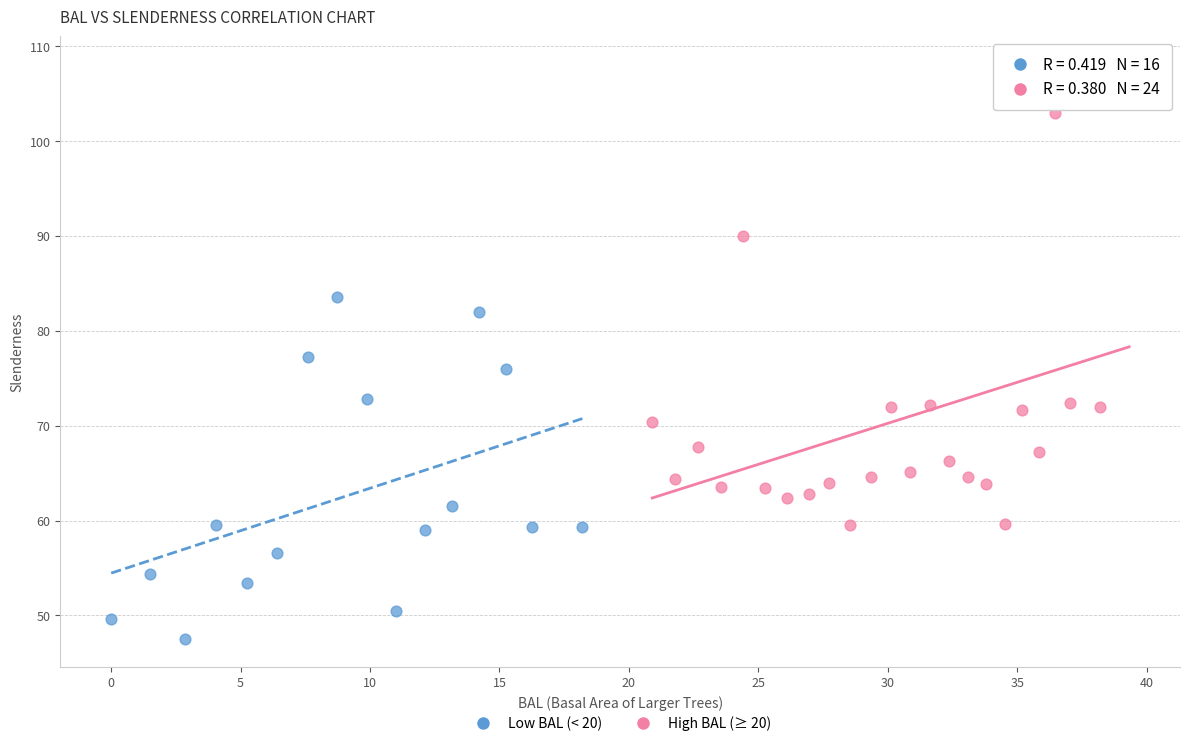

Which series contains the highest Y value?

High BAL (≥ 20)